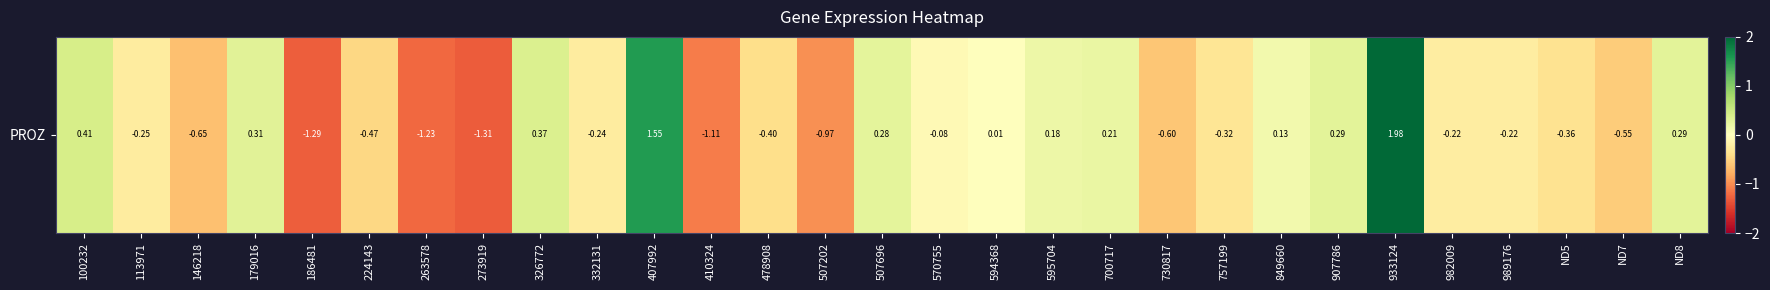

At which label does the data first exceed 0?

100232